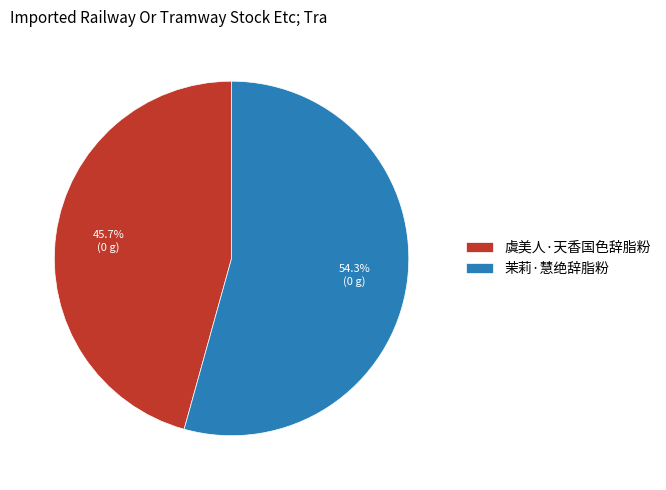

Rank the categories by value from highest to lowest.

茉莉·慧绝辞脂粉, 虞美人·天香国色辞脂粉